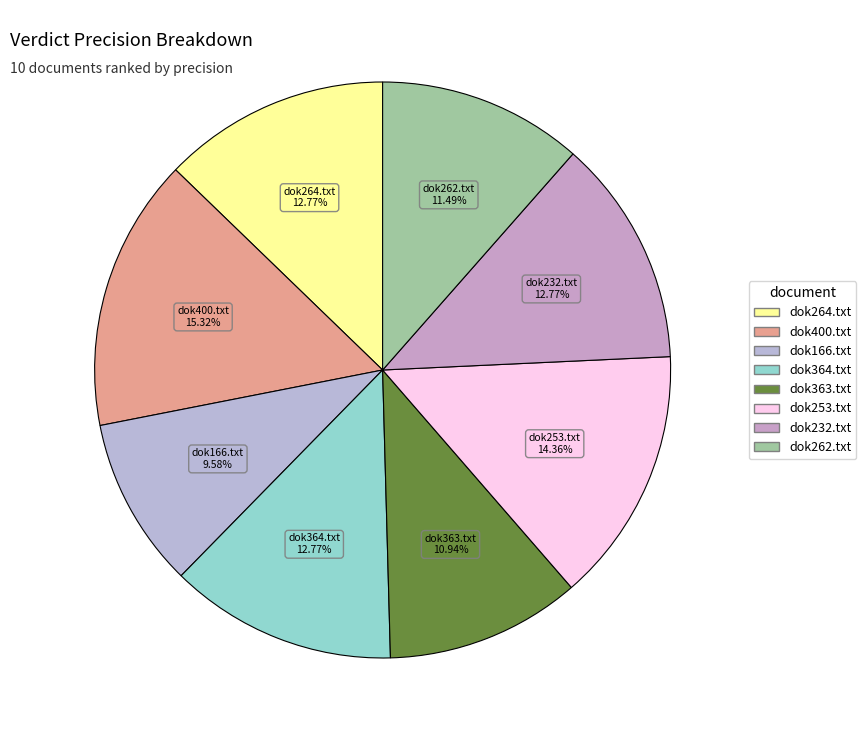

Do dok364.txt and dok253.txt together represent more than half of the pie?

No